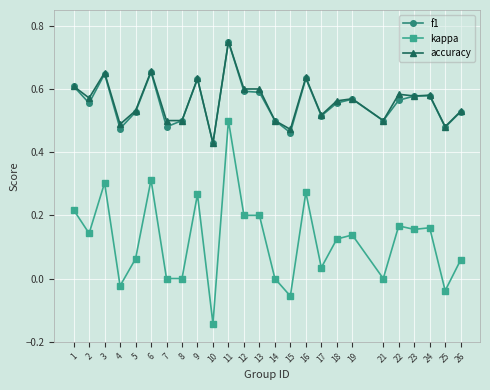

Which series has the widest spread of values?

kappa